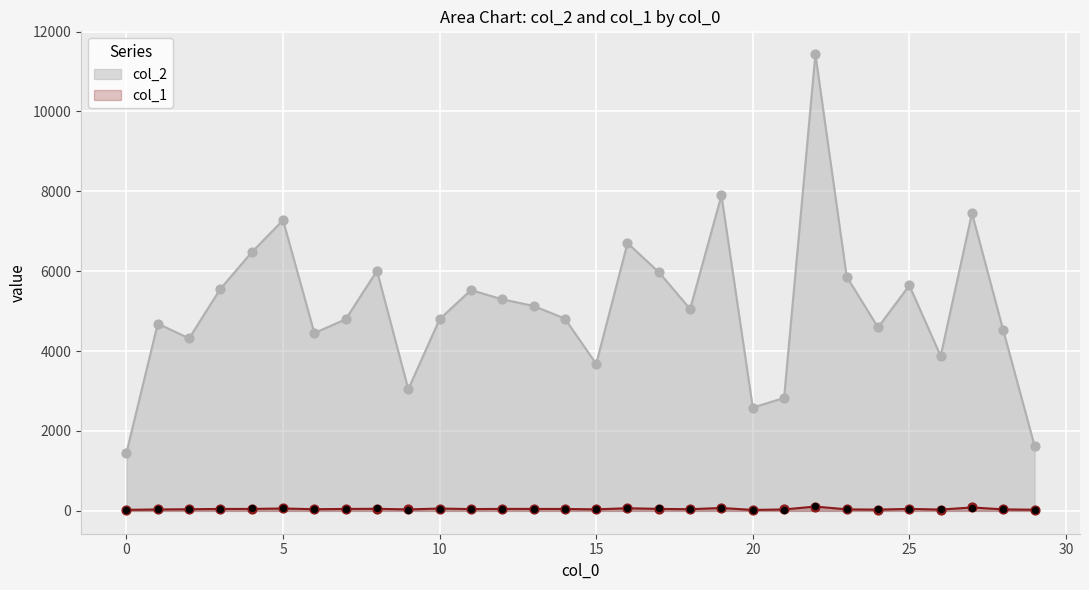

Which series has the largest total across all categories?

col_2